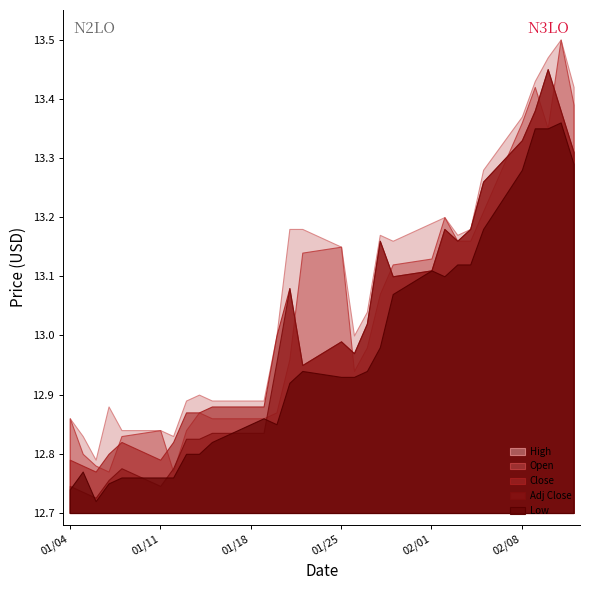

The value of Adj Close at 24 is 6.3. True or false?

False